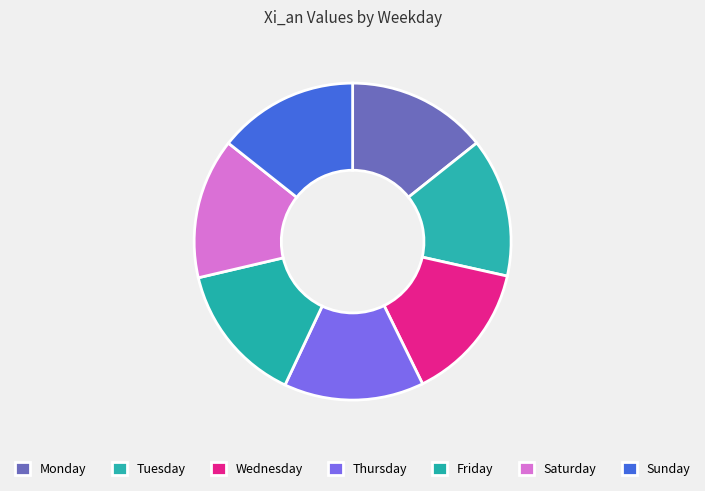

What percentage do Tuesday and Monday together represent?

28.5%